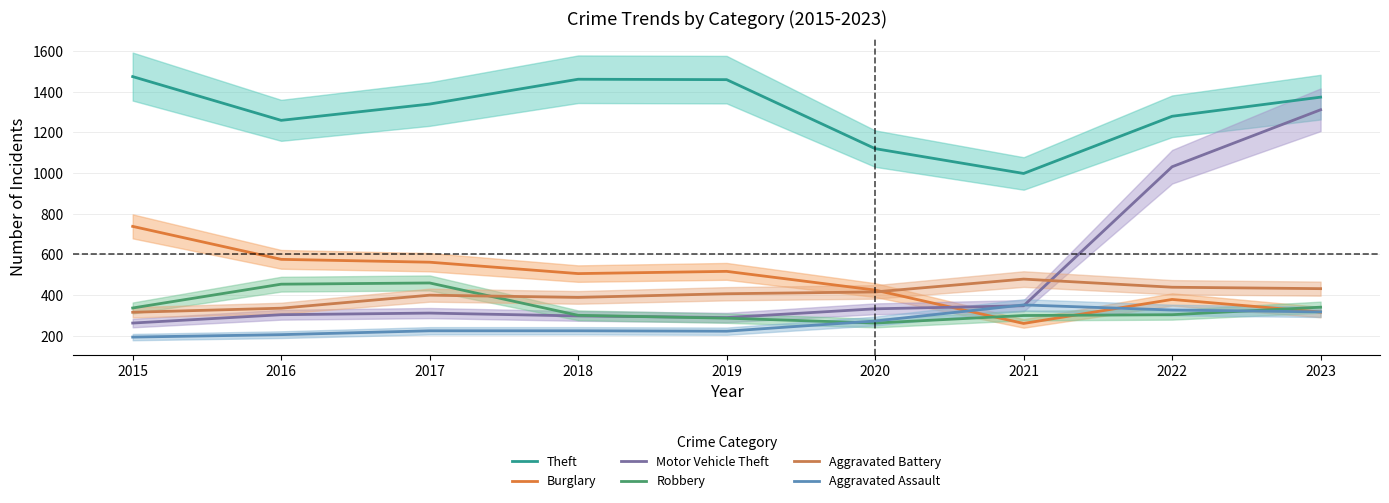

What is the lowest value of the Aggravated Assault series?

194